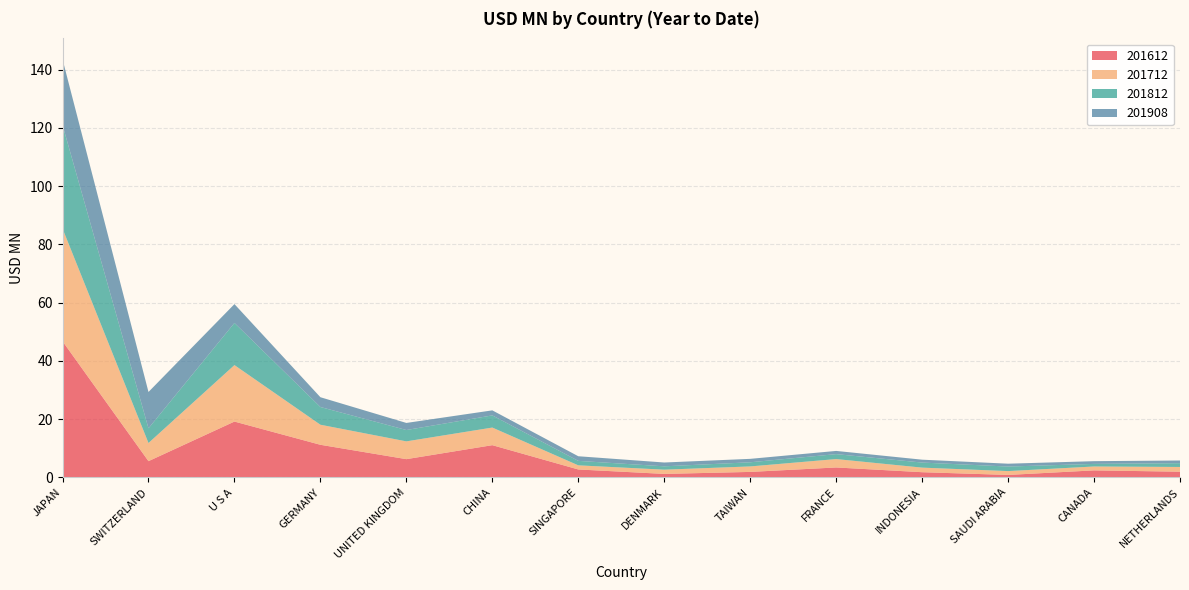

Reading left to right, transcribe all the data shown in this chart.

201612: JAPAN=46.8	SWITZERLAND=5.6	U S A=19.2	GERMANY=11.2	UNITED KINGDOM=6.3	CHINA=11.1	SINGAPORE=2.7	DENMARK=1.2	TAIWAN=1.9	FRANCE=3.4	INDONESIA=1.8	SAUDI ARABIA=0.9	CANADA=2.4	NETHERLANDS=2.0
201712: JAPAN=38.7	SWITZERLAND=6.2	U S A=19.4	GERMANY=6.9	UNITED KINGDOM=6.1	CHINA=6.0	SINGAPORE=1.4	DENMARK=1.5	TAIWAN=1.9	FRANCE=2.9	INDONESIA=1.6	SAUDI ARABIA=1.3	CANADA=1.3	NETHERLANDS=1.6
201812: JAPAN=35.6	SWITZERLAND=5.0	U S A=14.5	GERMANY=6.1	UNITED KINGDOM=3.9	CHINA=4.2	SINGAPORE=1.5	DENMARK=1.1	TAIWAN=1.4	FRANCE=1.7	INDONESIA=1.7	SAUDI ARABIA=1.6	CANADA=0.9	NETHERLANDS=1.3
201908: JAPAN=22.5	SWITZERLAND=12.5	U S A=6.5	GERMANY=3.4	UNITED KINGDOM=2.4	CHINA=1.7	SINGAPORE=1.6	DENMARK=1.3	TAIWAN=1.2	FRANCE=1.1	INDONESIA=1.0	SAUDI ARABIA=1.0	CANADA=0.9	NETHERLANDS=0.9